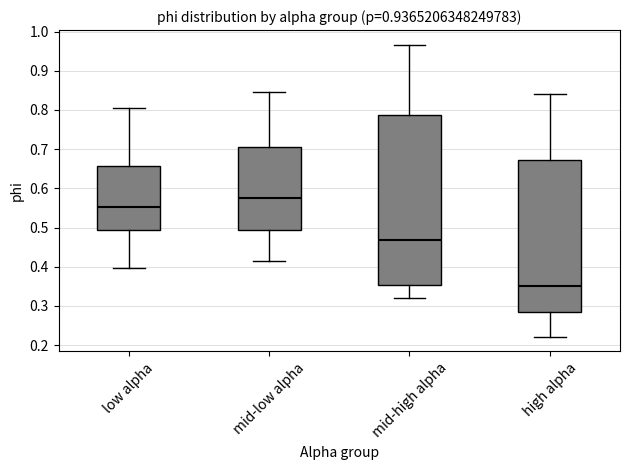

Which box's median line is the highest?

mid-low alpha